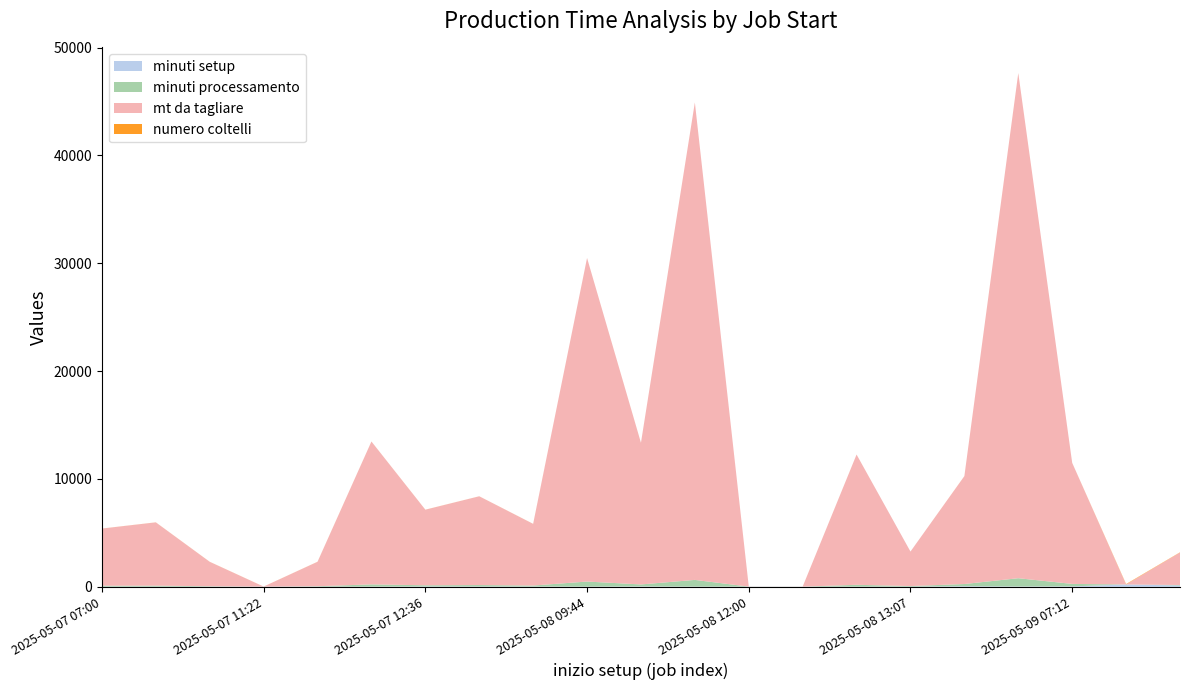

Reading left to right, list all the values displayed in this chart.

minuti setup: 19.0	17.0	17.0	19.0	19.0	19.0	32.0	30.0	25.0	19.0	34.0	17.0	19.0	15.0	17.0	19.0	55.0	29.0	40.0	217.0	125.0
minuti processamento: 82.8	91.6	35.3	0.0	35.3	206.9	109.5	134.9	93.7	468.7	184.9	623.4	0.0	0.0	170.0	50.8	204.1	767.7	229.0	0.0	42.4
mt da tagliare: 5297.0	5865.0	2262.0	0.0	2262.0	13242.0	7006.0	8226.0	5714.0	29999.0	13129.0	44262.0	0.0	0.0	12073.0	3200.0	10000.0	46830.0	11222.0	0.0	3012.0
numero coltelli: 4.0	5.0	6.0	4.0	6.0	4.0	5.0	4.0	5.0	3.0	4.0	5.0	4.0	4.0	3.0	0.0	6.0	5.0	2.0	38.0	20.0